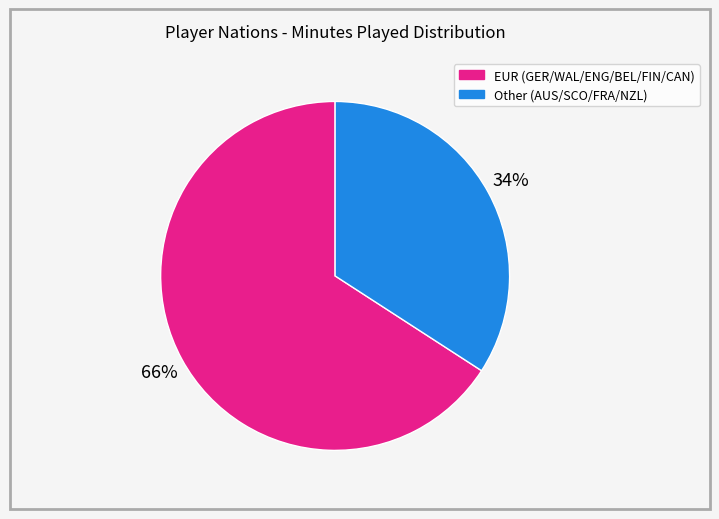

To the nearest percent, what is the difference between the largest and smallest slice percentages?

32%